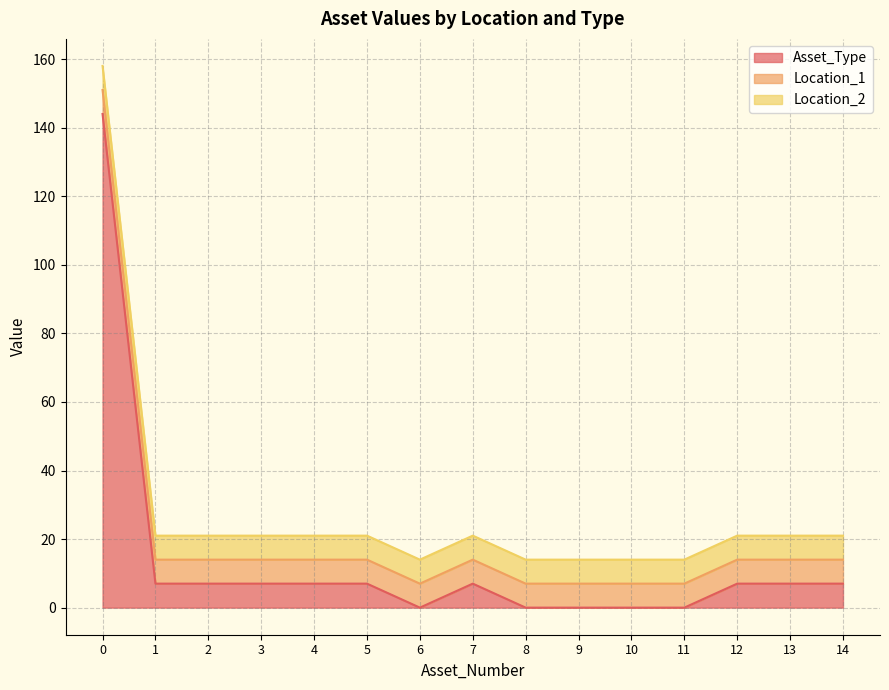

What is the average value of the Location_1 series?

7